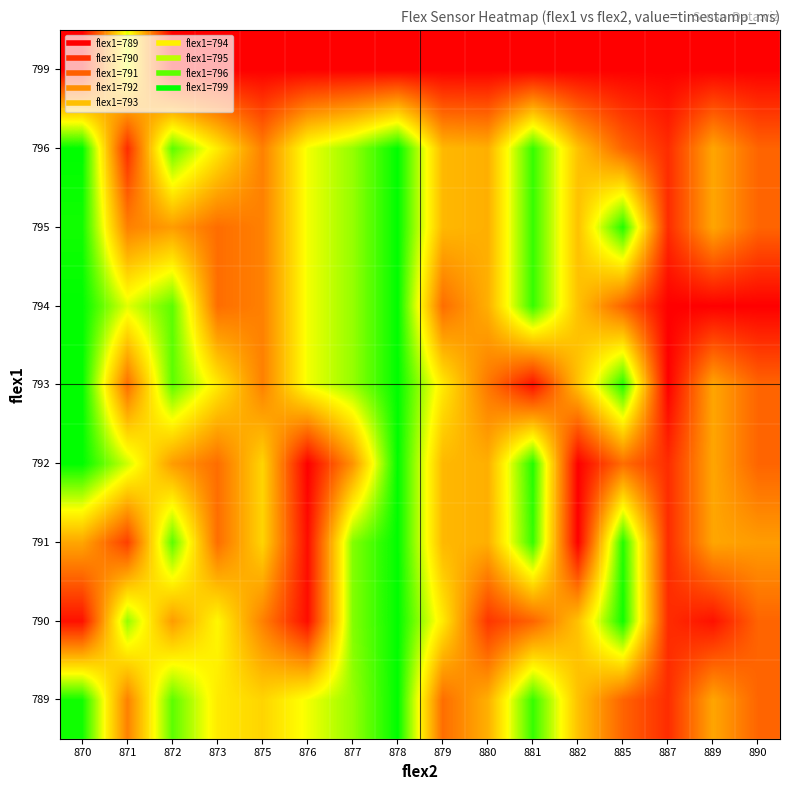

At 889, list the series in order from smallest to largest.

794, 799, 790, 789, 791, 792, 793, 795, 796